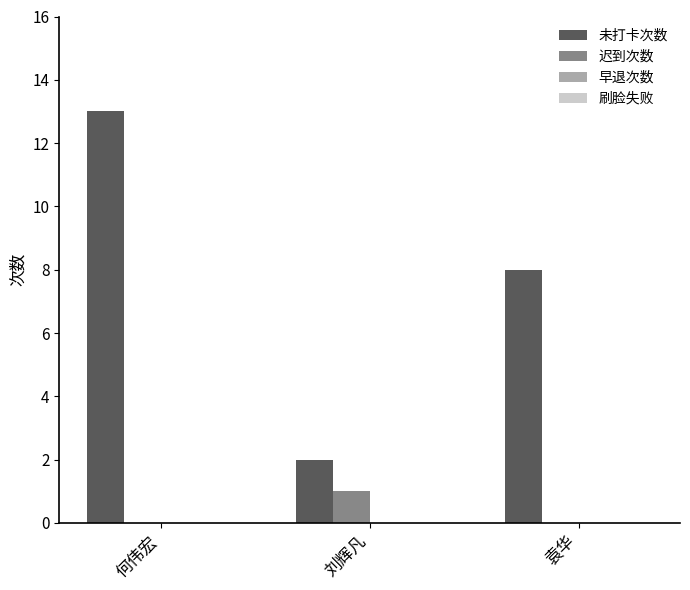

The 迟到次数 series shows 0 at 刘辉凡. True or false?

False